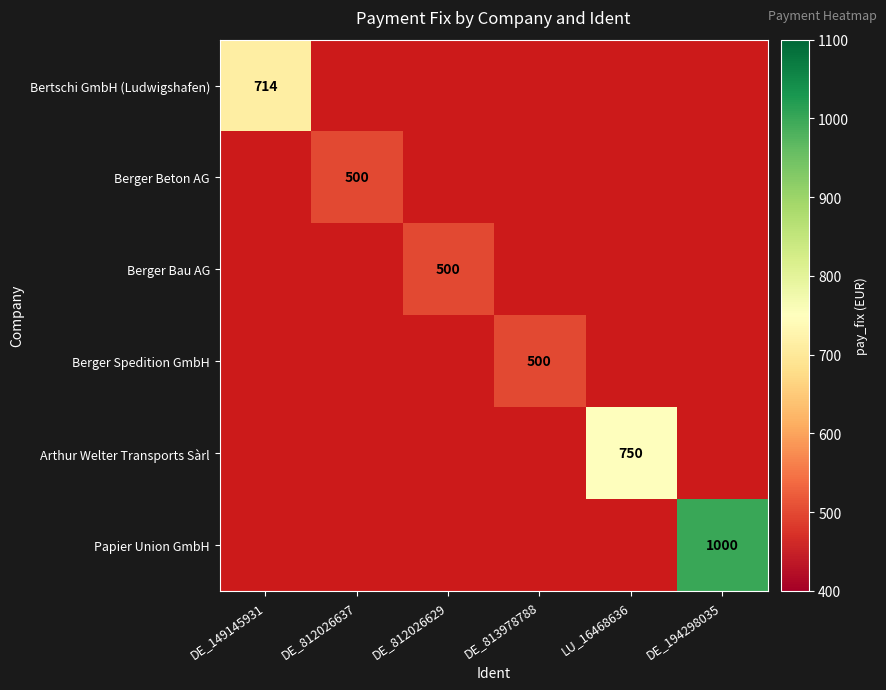

Between DE_812026637 and DE_194298035, which series saw the biggest shift?

Papier Union GmbH